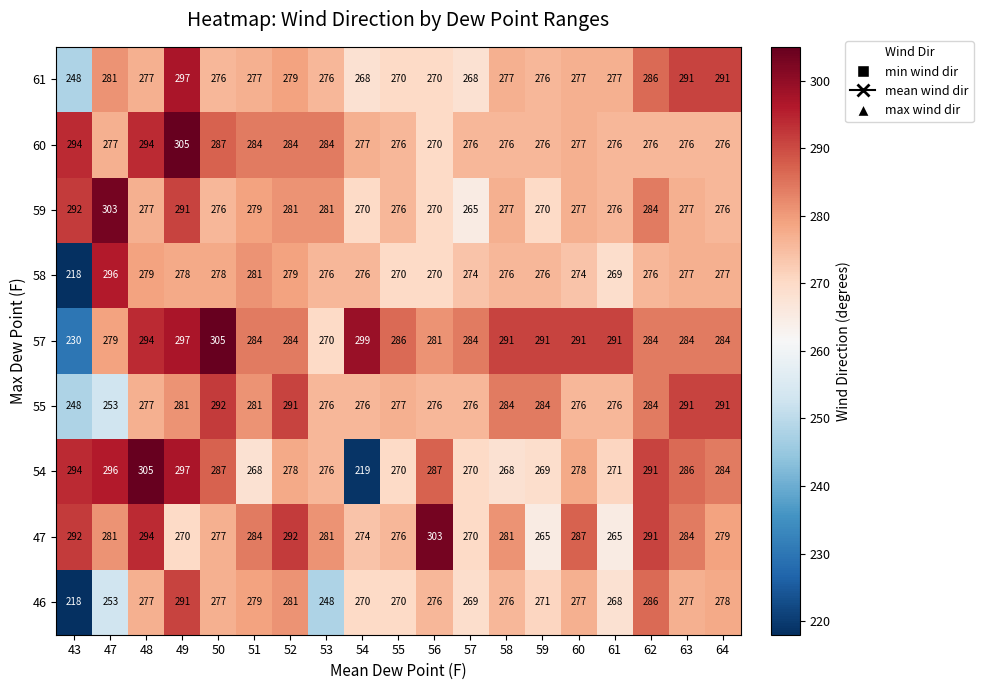

What is the difference between the highest and lowest values at 61?

26